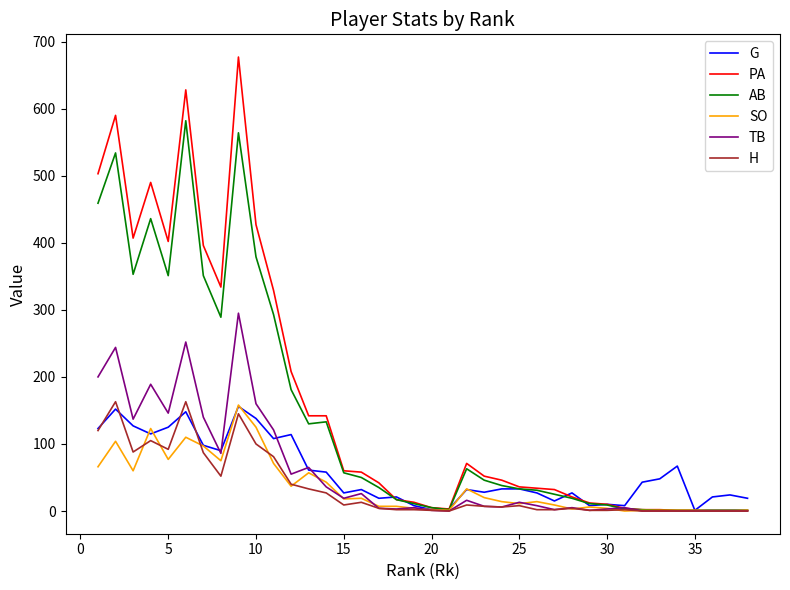

What is the maximum value shown in the chart?

677